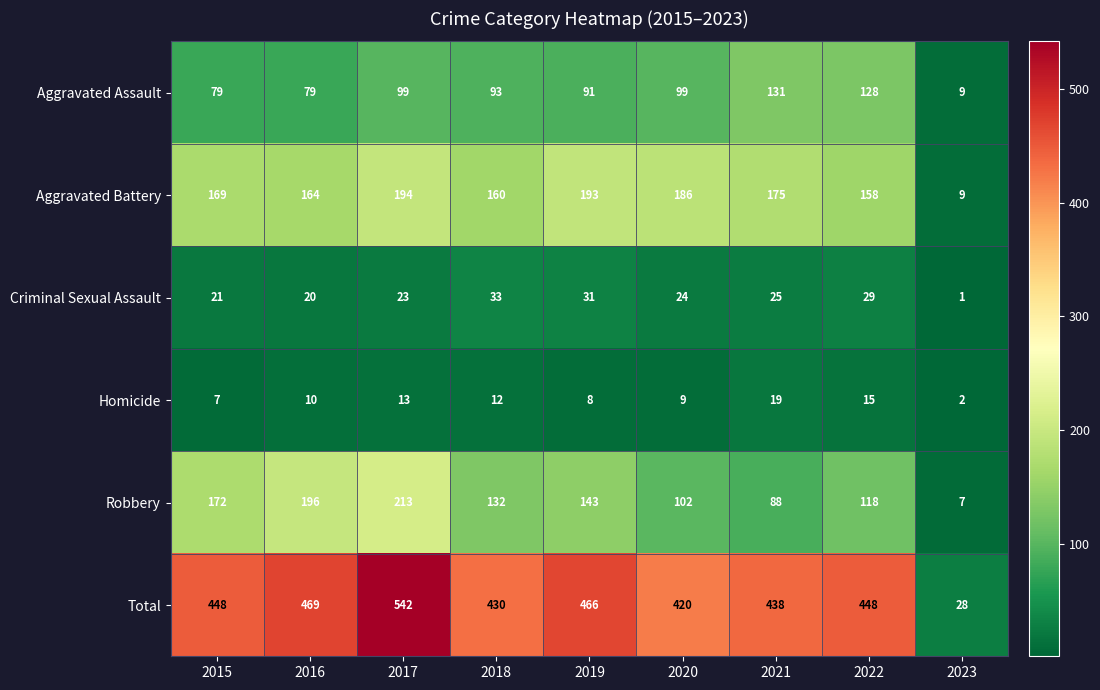

Rank the series at 2017 from lowest to highest value.

Homicide, Criminal Sexual Assault, Aggravated Assault, Aggravated Battery, Robbery, Total